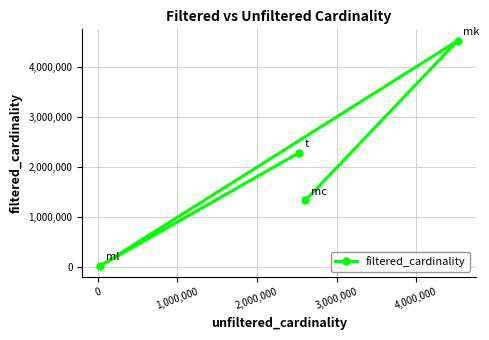

What is the smallest value displayed?

29997